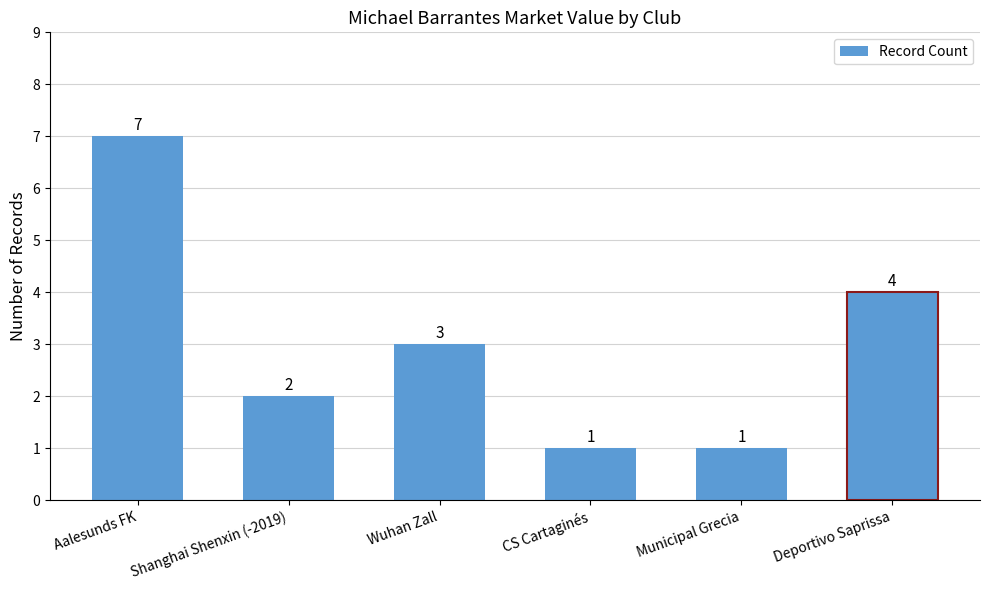

What is the change in value from Municipal Grecia to Deportivo Saprissa?

+3